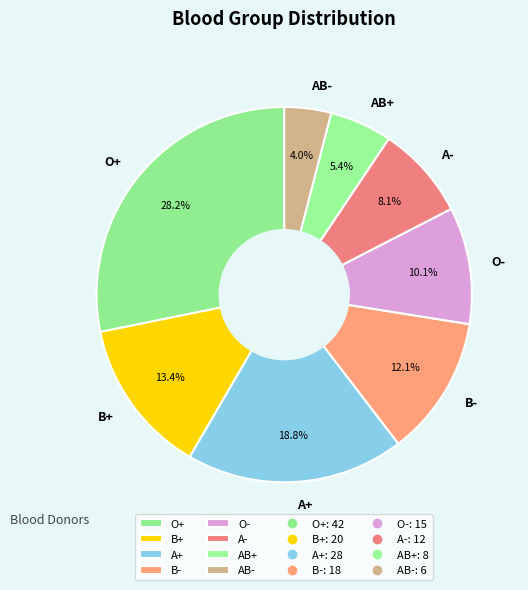

Which category has the smallest portion of the pie?

AB-